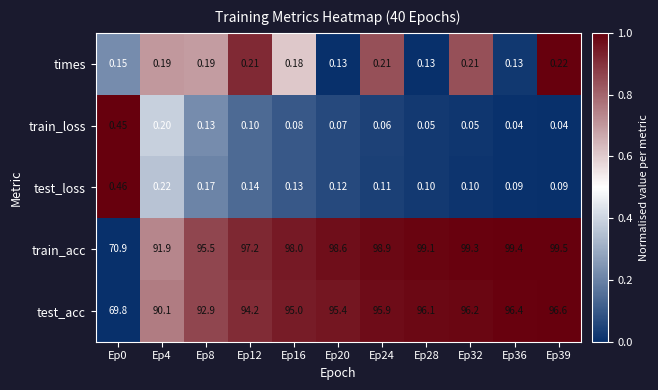

Rank the series by their maximum value, from highest to lowest.

train_acc, test_acc, test_loss, train_loss, times